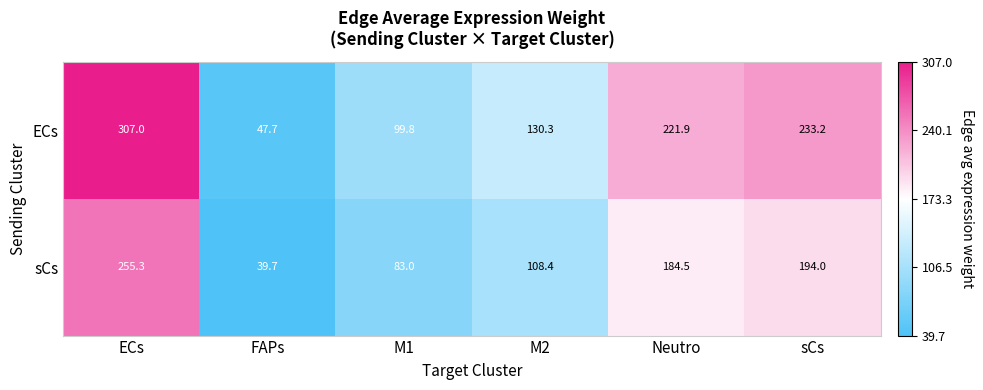

The sCs series shows 343.0 at ECs. True or false?

False